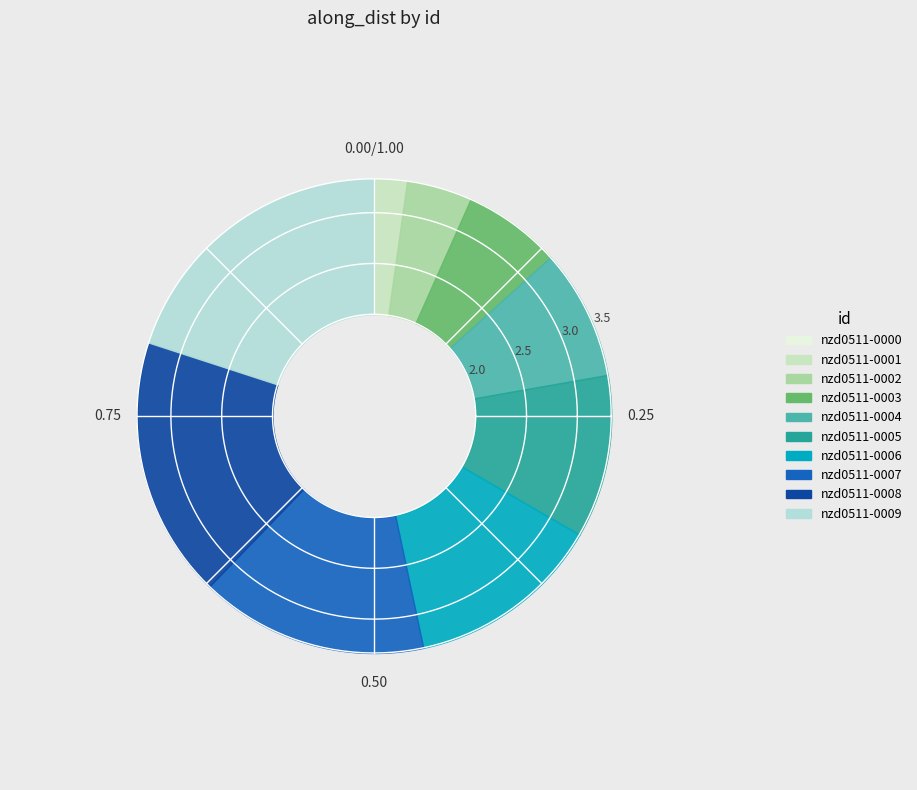

How many segments does this pie chart have?

10